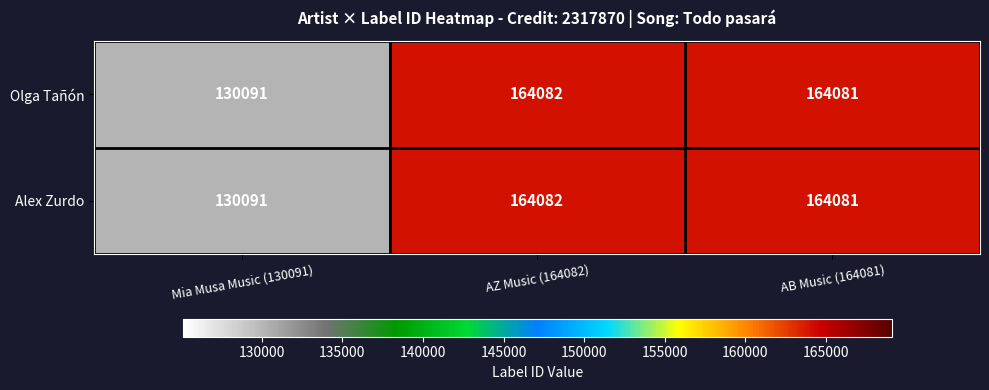

Rank the categories by Olga Tañón value from highest to lowest.

AZ Music (164082), AB Music (164081), Mia Musa Music (130091)